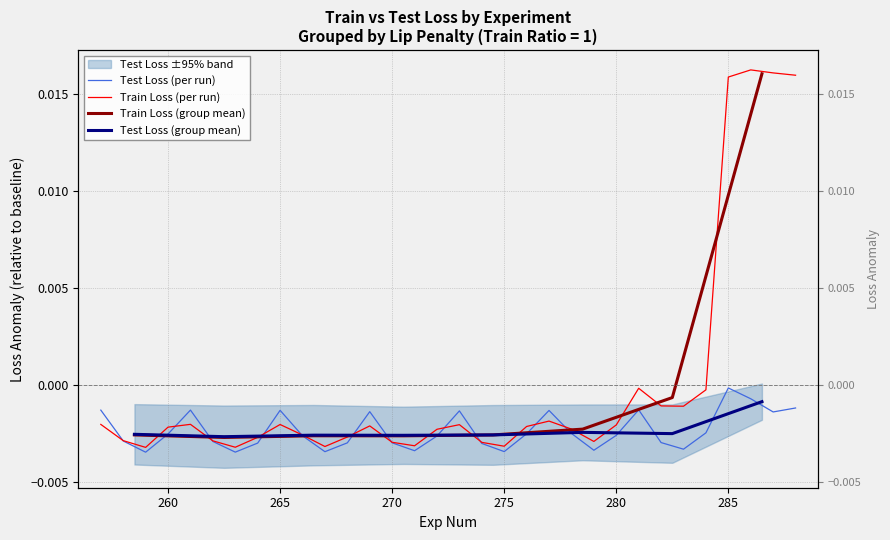

Which series has the widest spread of values?

Train Loss